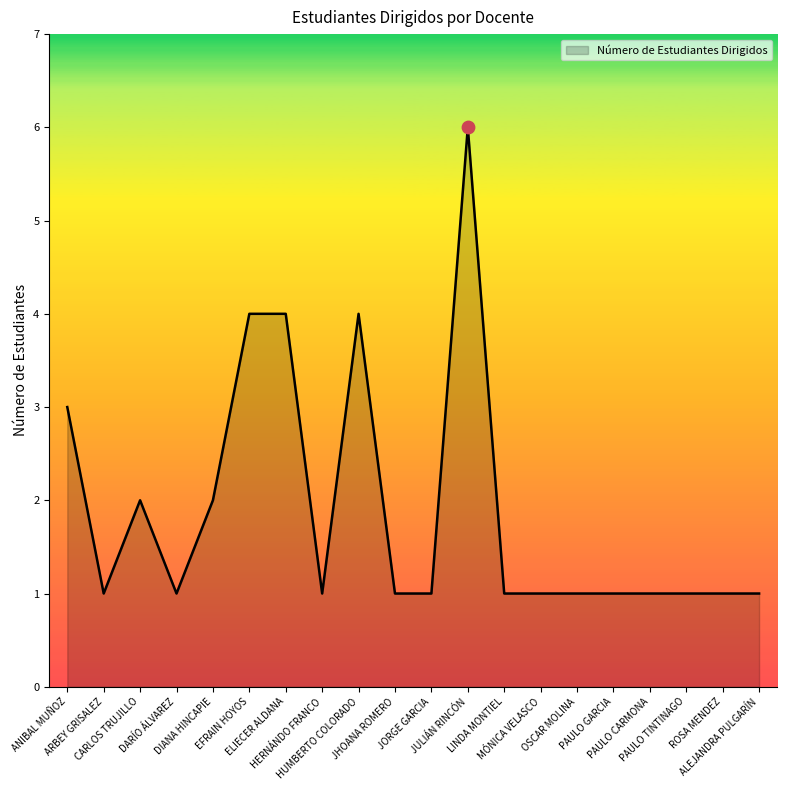

What is the greatest value displayed?

6